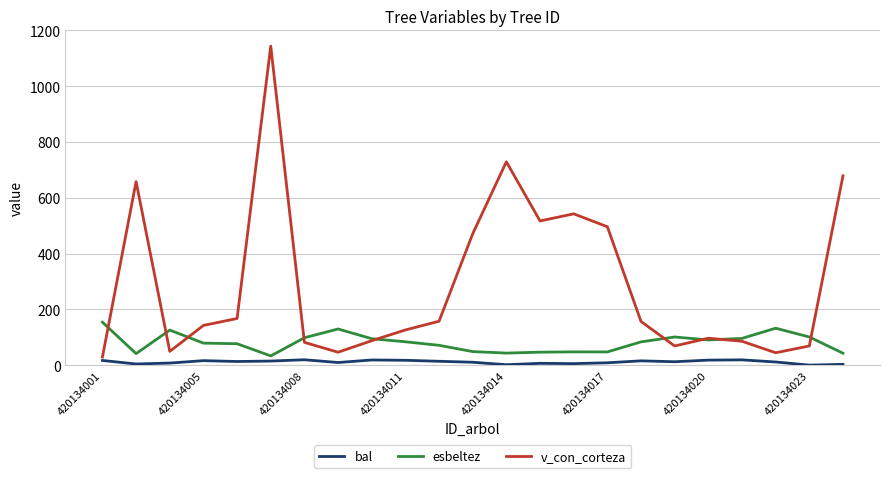

Which series has the largest range (max minus min)?

v_con_corteza